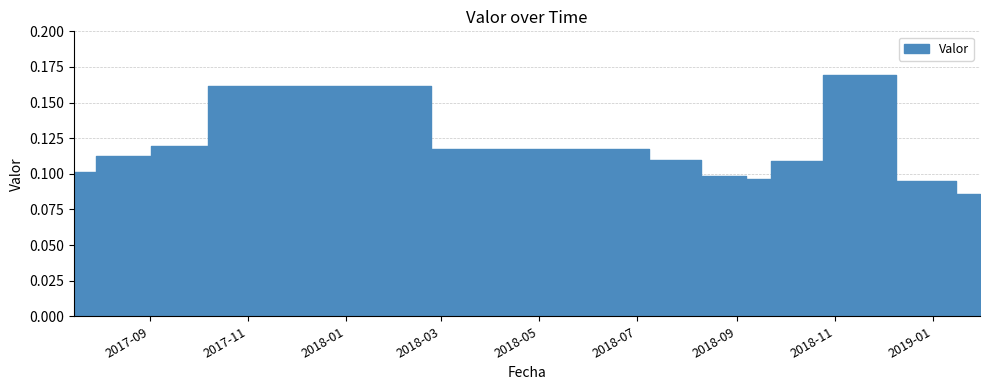

The value at 2017-08-12 is 0.2. True or false?

False